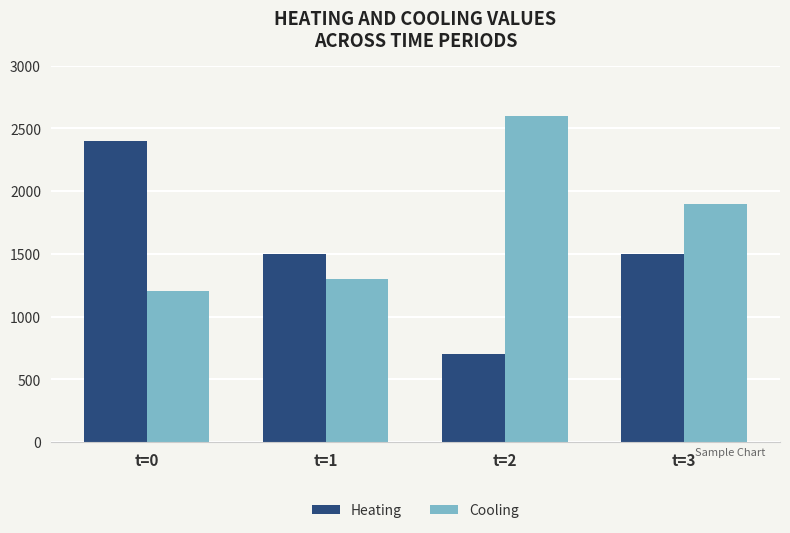

How many data points does each series have?

4